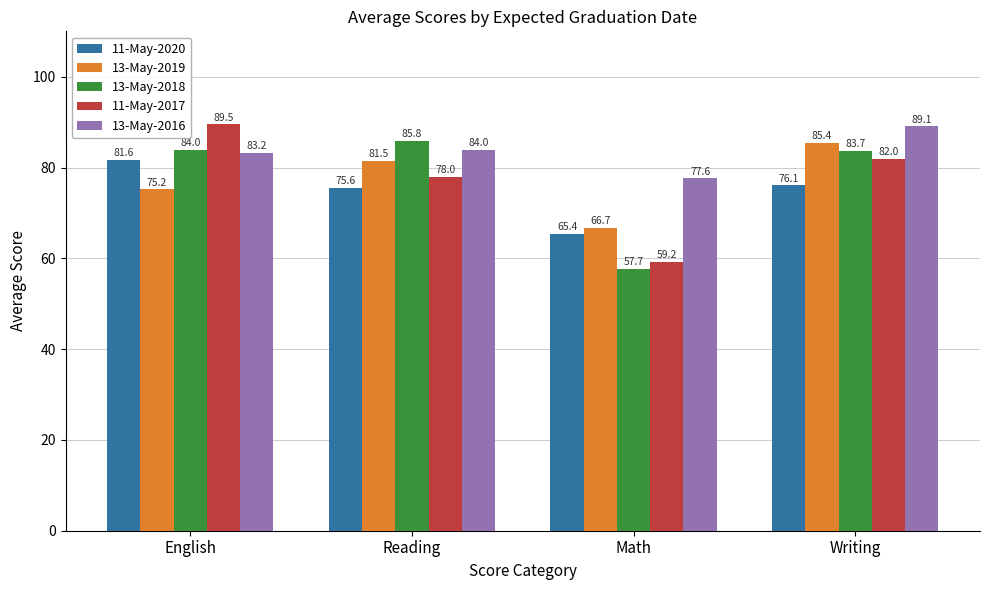

At how many categories does at least one series exceed 65?

4